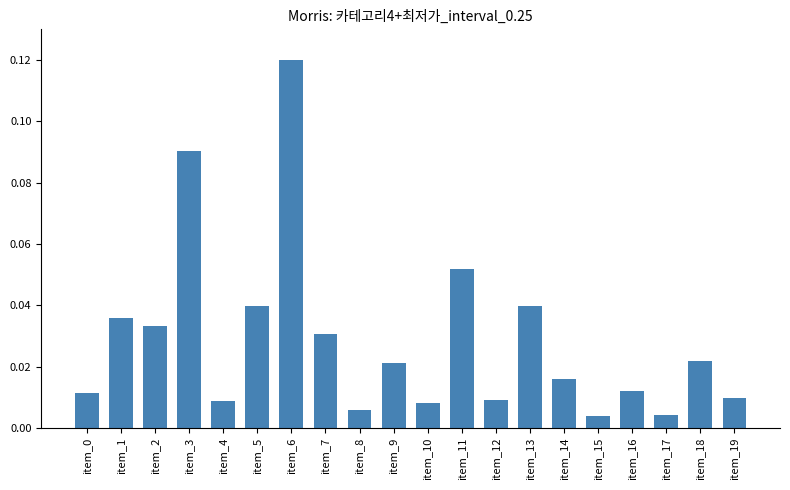

What is the sum of all values?

0.6